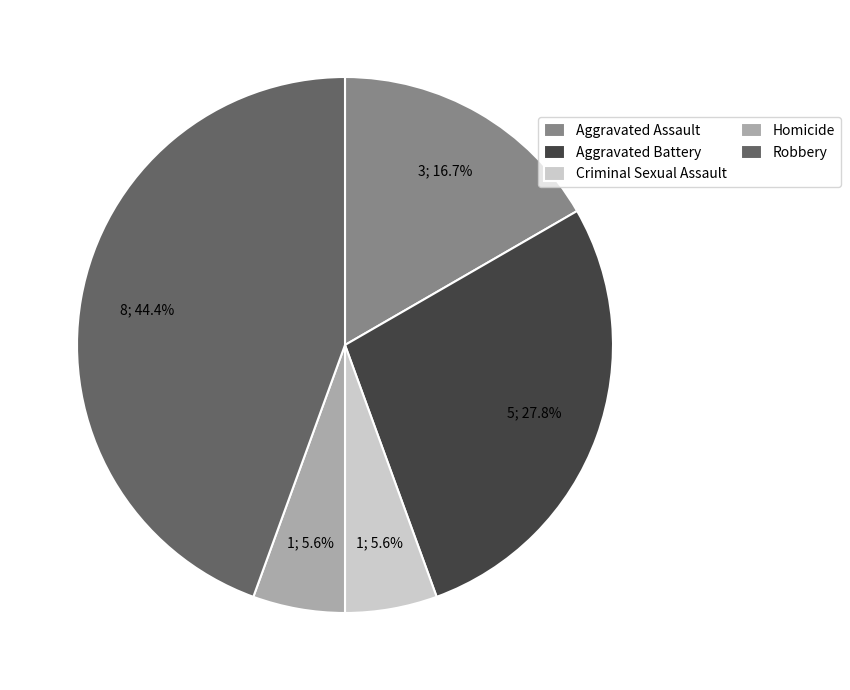

The Aggravated Battery slice represents 22% of the pie. True or false?

False